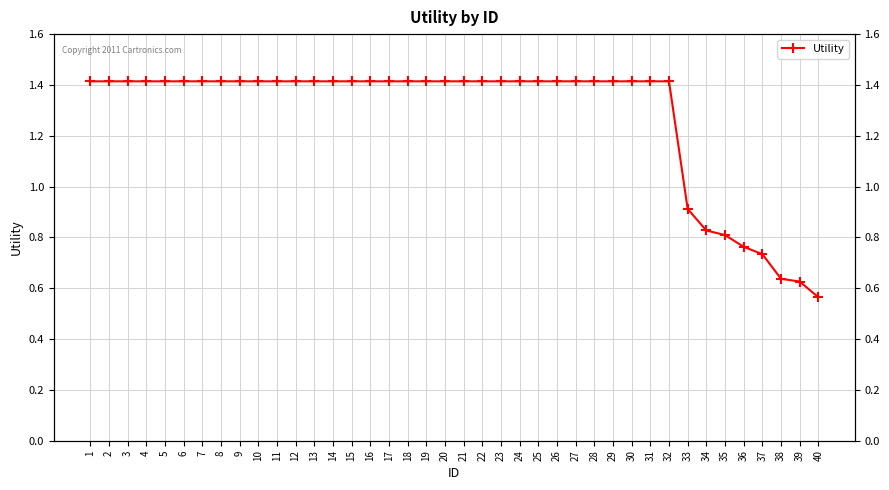

True or false: the data shows 1.4 at 18.

True